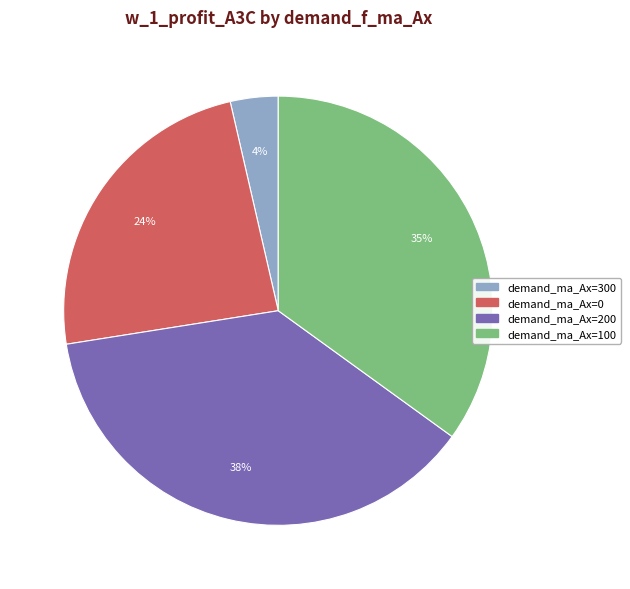

Is there any slice that represents more than half of the pie?

No